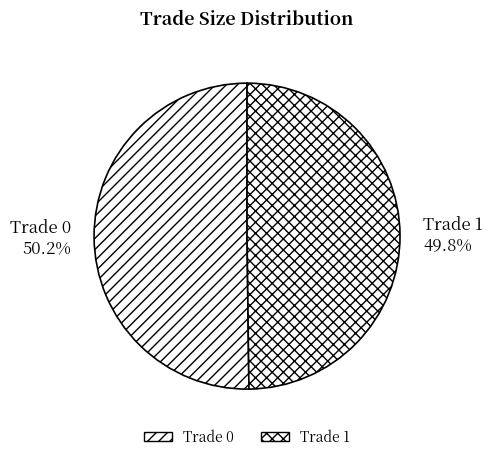

How many segments does this pie chart have?

2